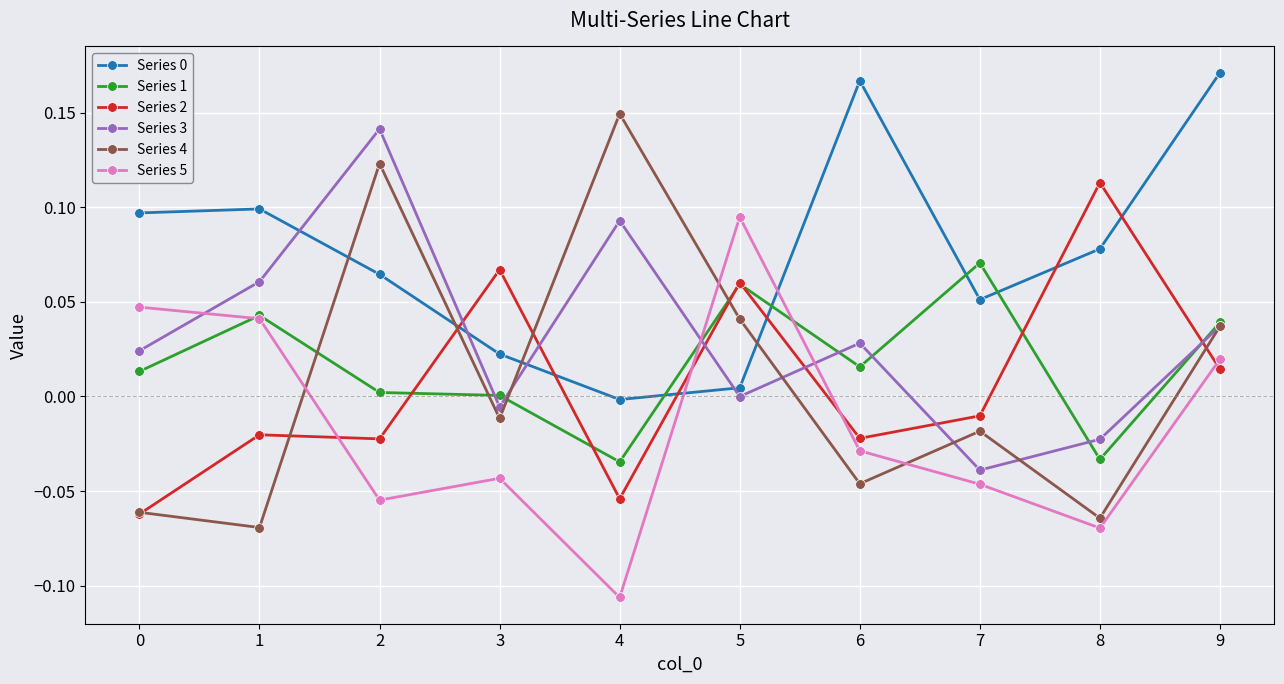

Is the value of Series 0 at 5 greater than the value of Series 3 at 1?

No